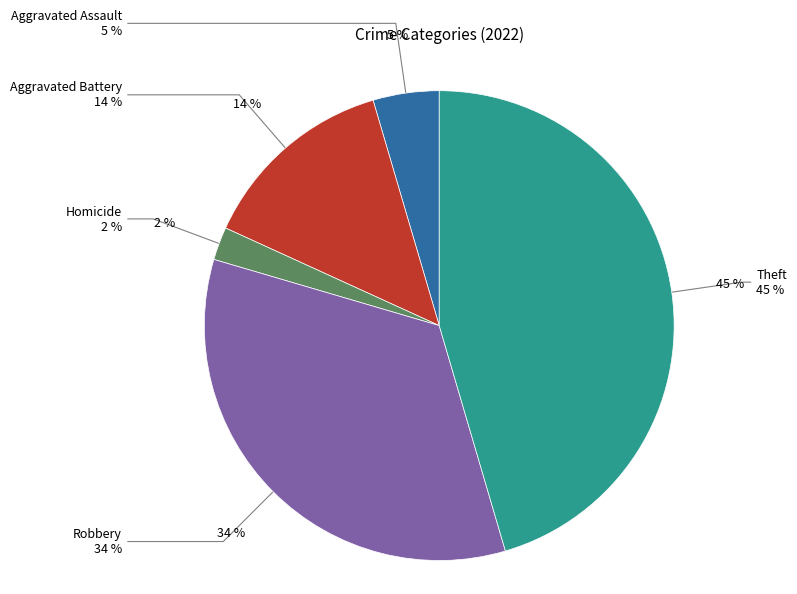

Is the sum of Arson and Homicide greater than half?

No